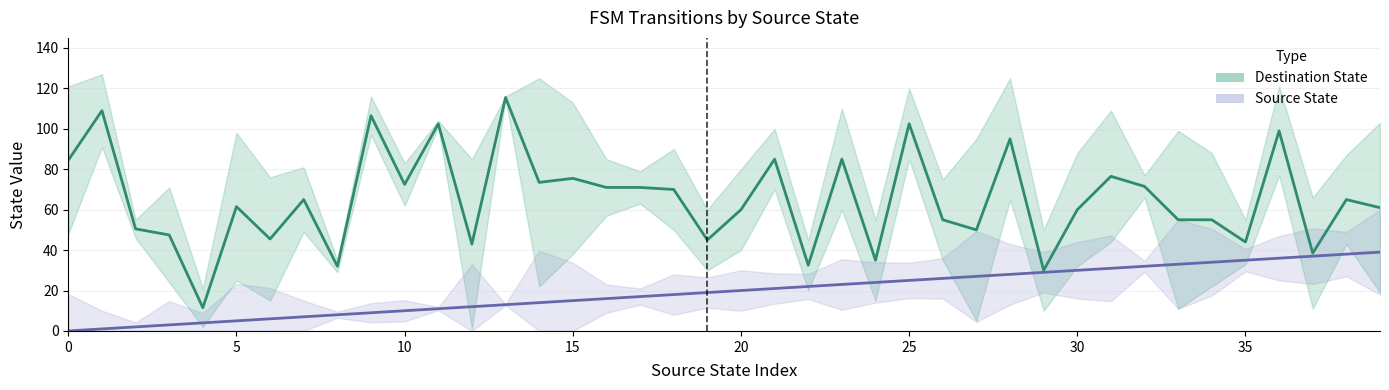

What is the difference between the maximum and minimum values in the Source State series?

39.0